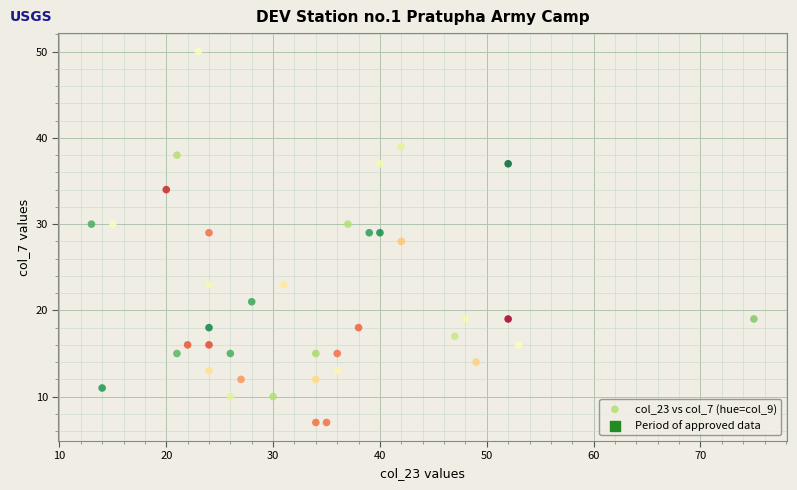

What is the range of Y values (max minus min)?

43